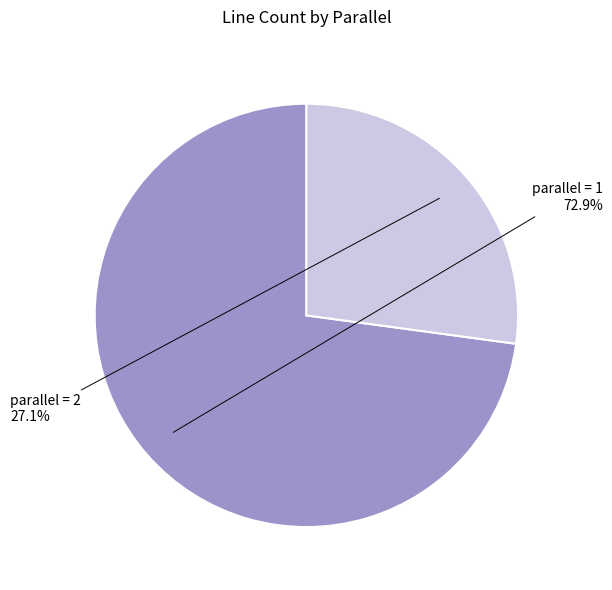

Does parallel = 2 account for over 50% of the chart?

No